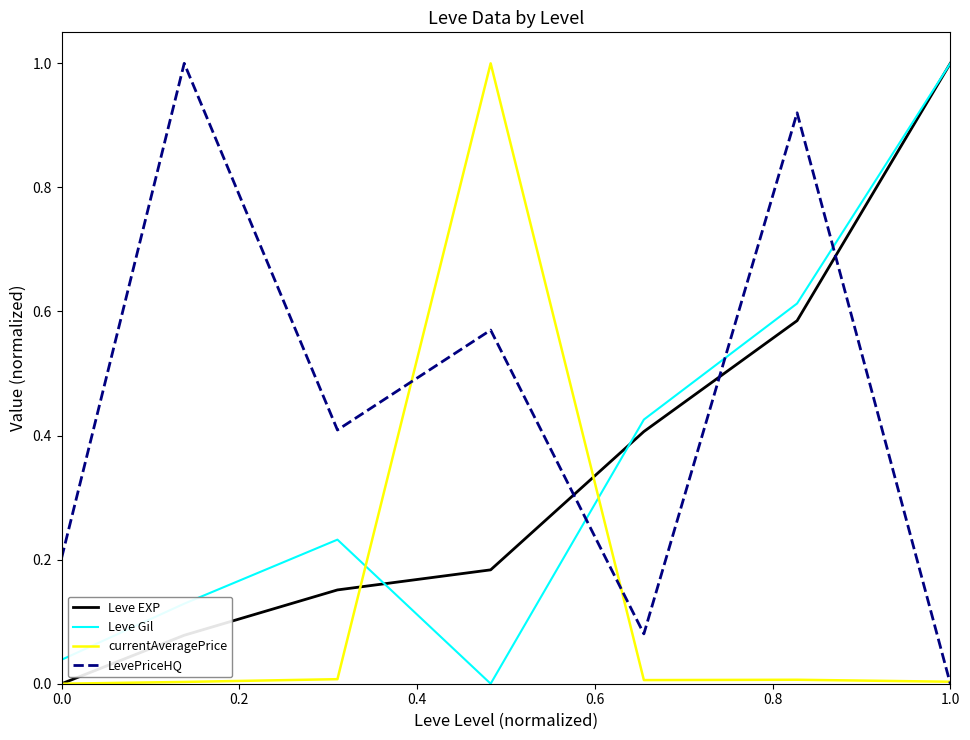

What is the highest value of the currentAveragePrice series?

1.0